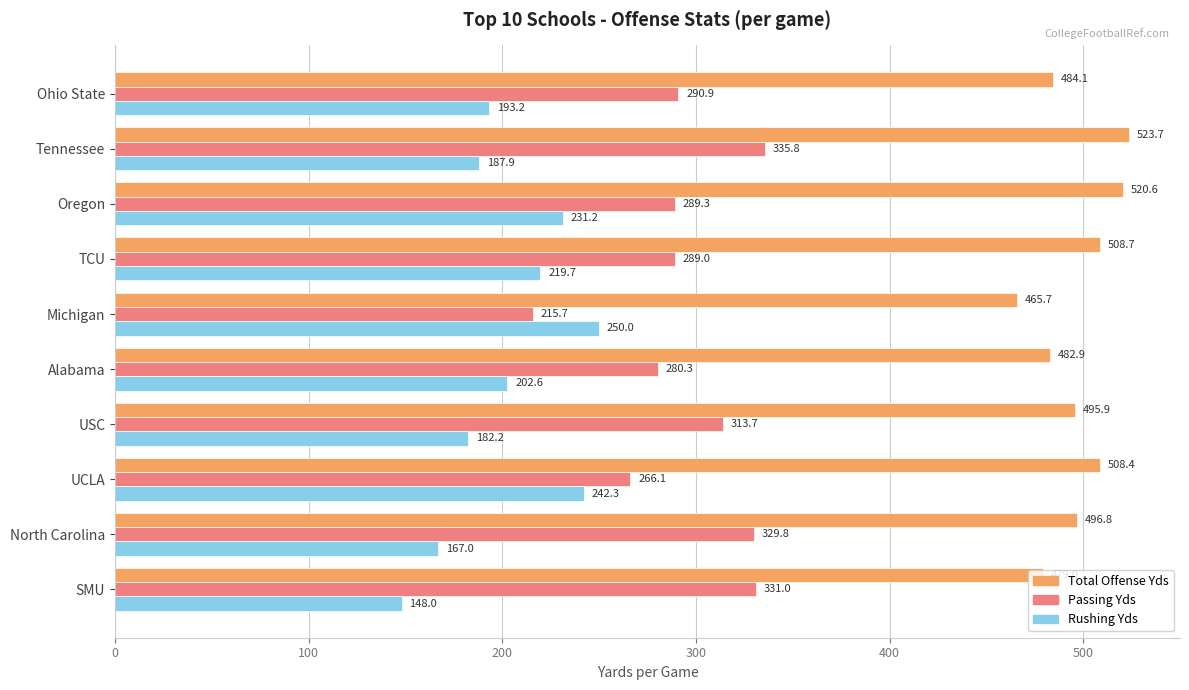

List the labels in order of Passing Yds value, largest first.

Tennessee, SMU, North Carolina, USC, Ohio State, Oregon, TCU, Alabama, UCLA, Michigan